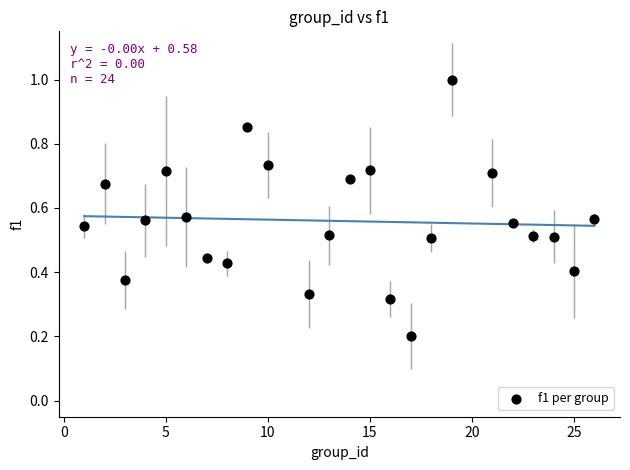

What is the range of X values (max minus min)?

25.0